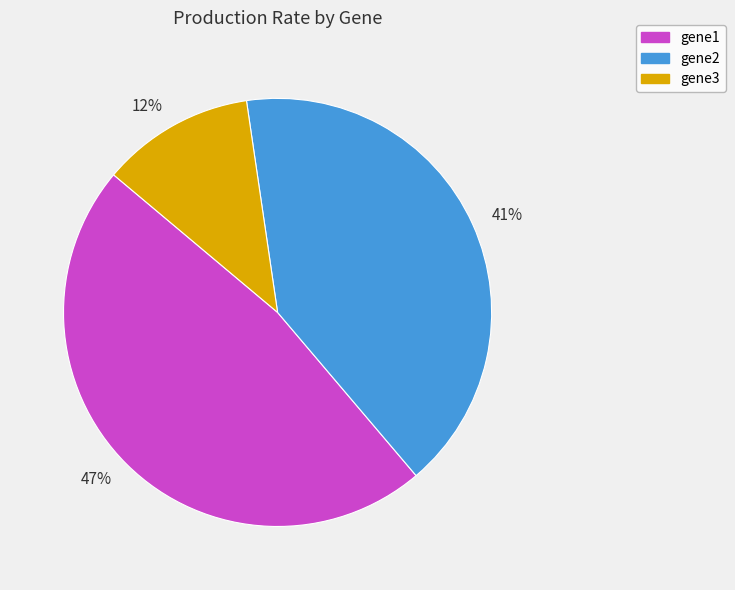

Rank the categories by value from highest to lowest.

47%, 41%, 12%